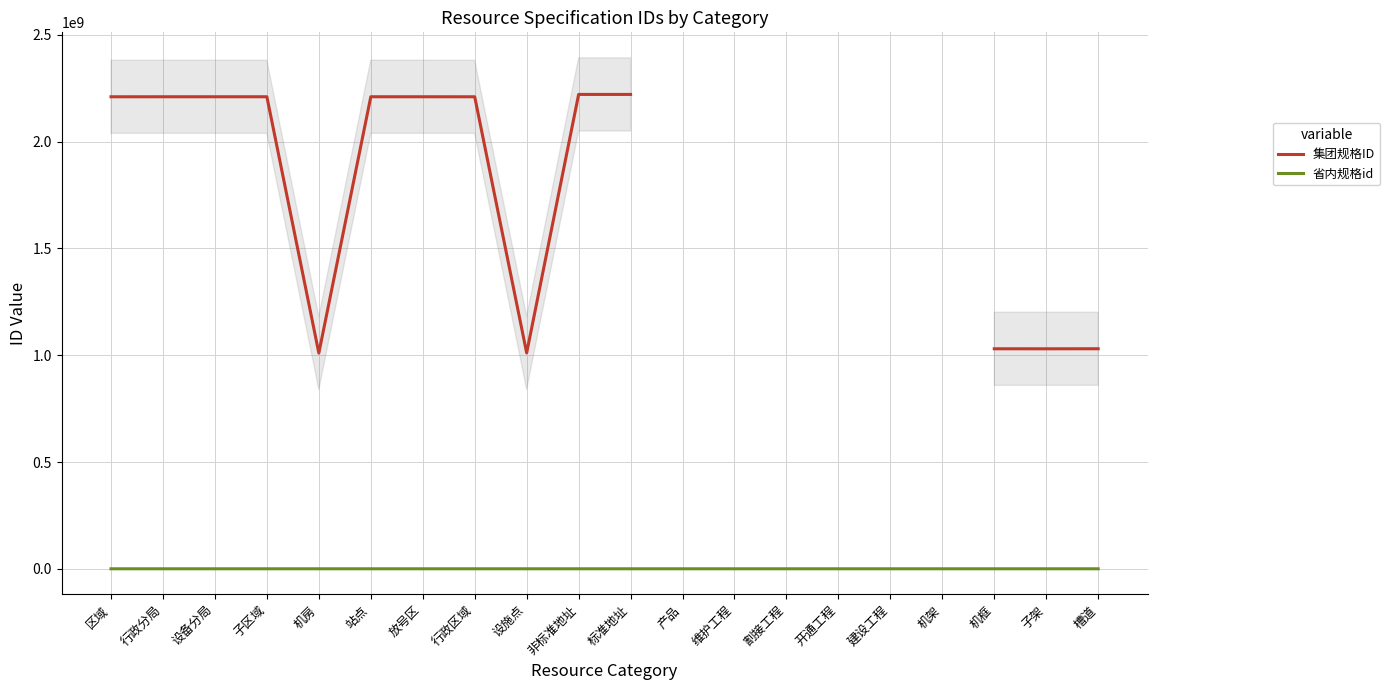

Does the chart display data point markers on the line(s)?

No